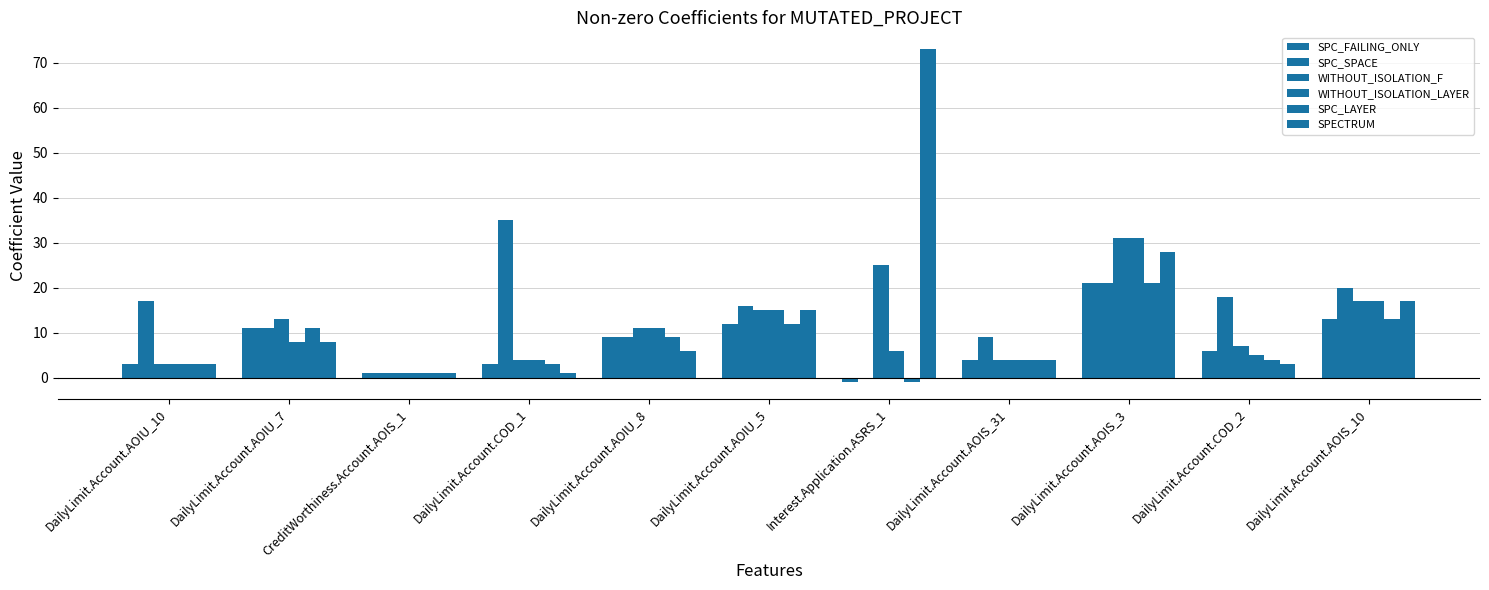

What is the minimum value for SPC_LAYER?

-1